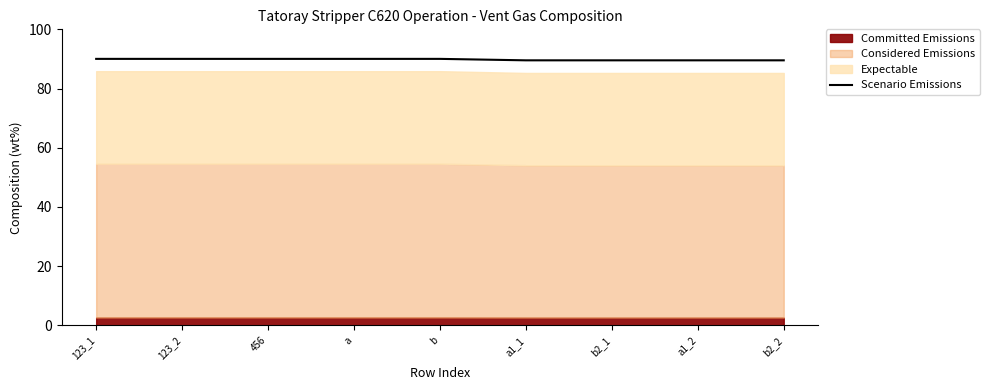

At which label does the data first exceed 90?

123_1